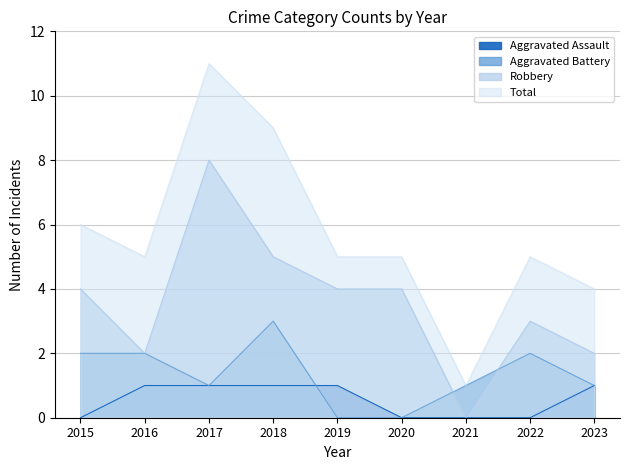

What is the value of the Aggravated Battery point at the 8th from the left?

2